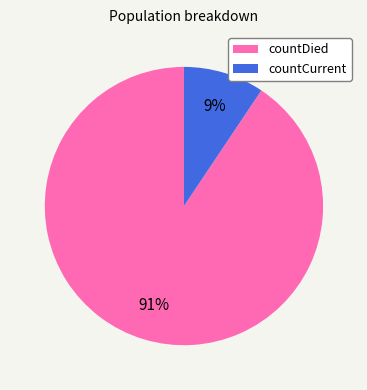

Rank the categories by value from highest to lowest.

countDied, countCurrent